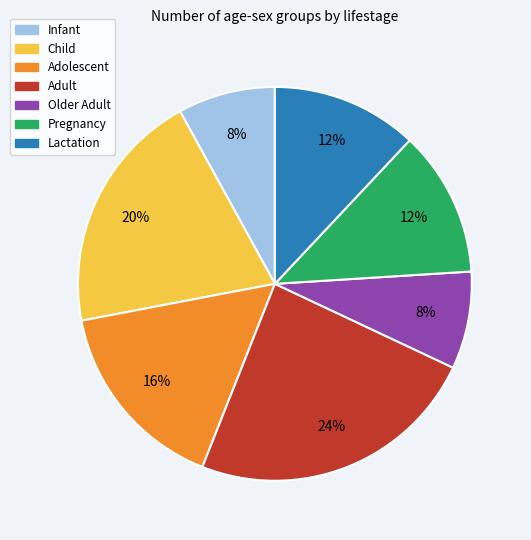

To the nearest percent, what is the difference between the largest and smallest slice percentages?

16%